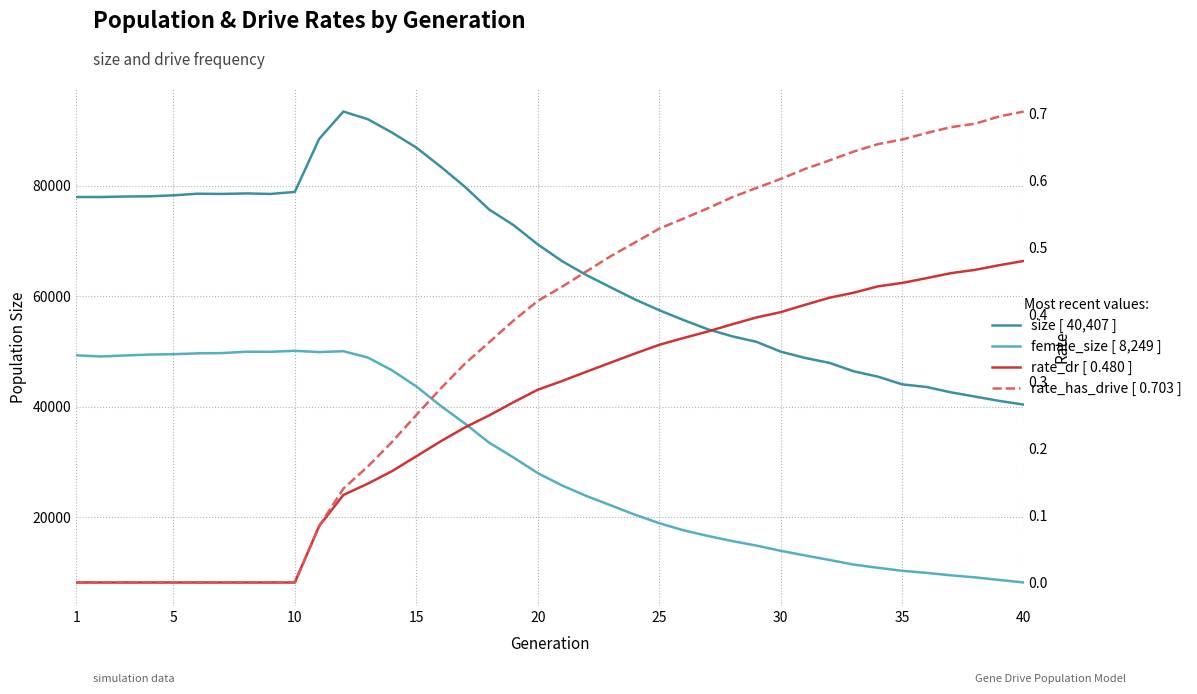

Is this an area chart (filled region under the line)?

No